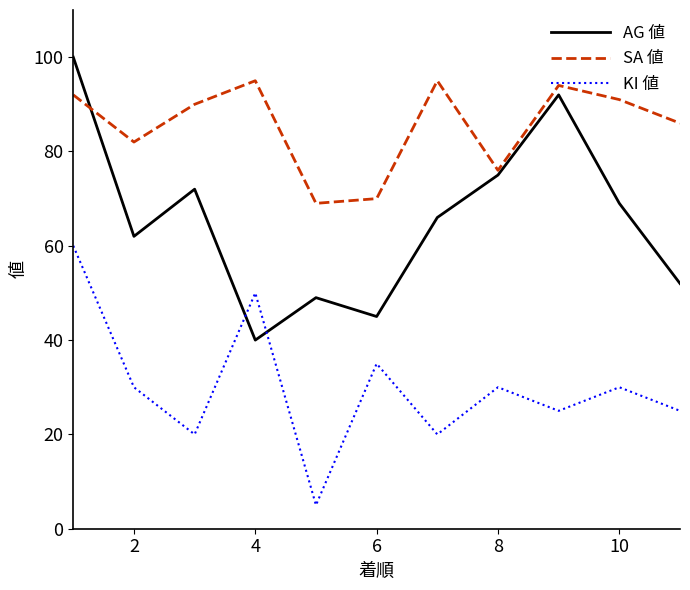

Which series ends up on top after the final intersection of KI 値 and AG 値?

AG 値